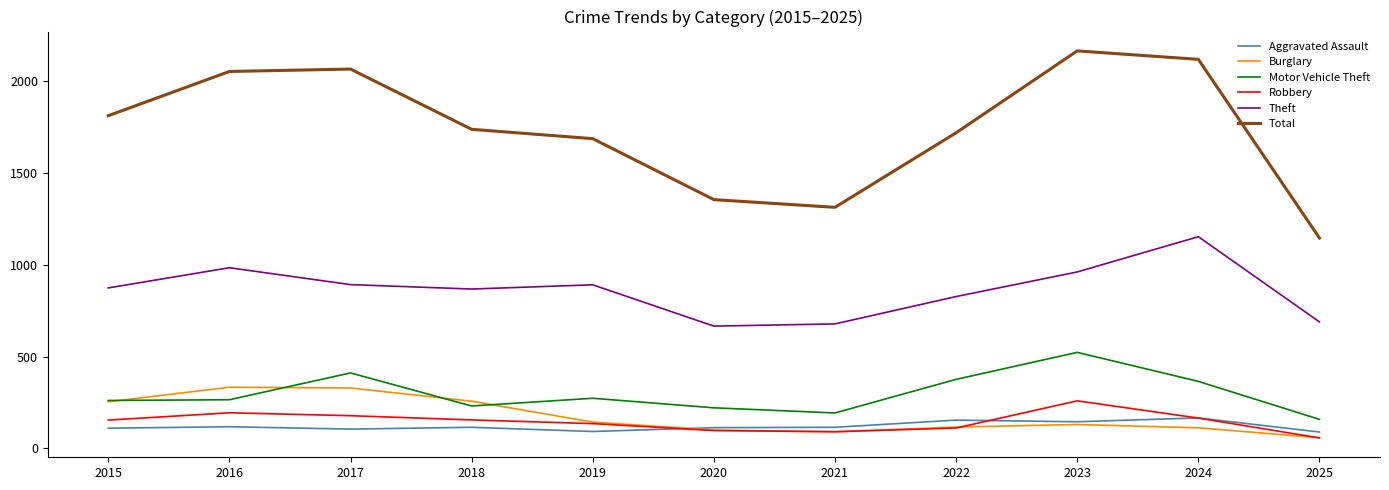

Which series has the largest total across all categories?

Total